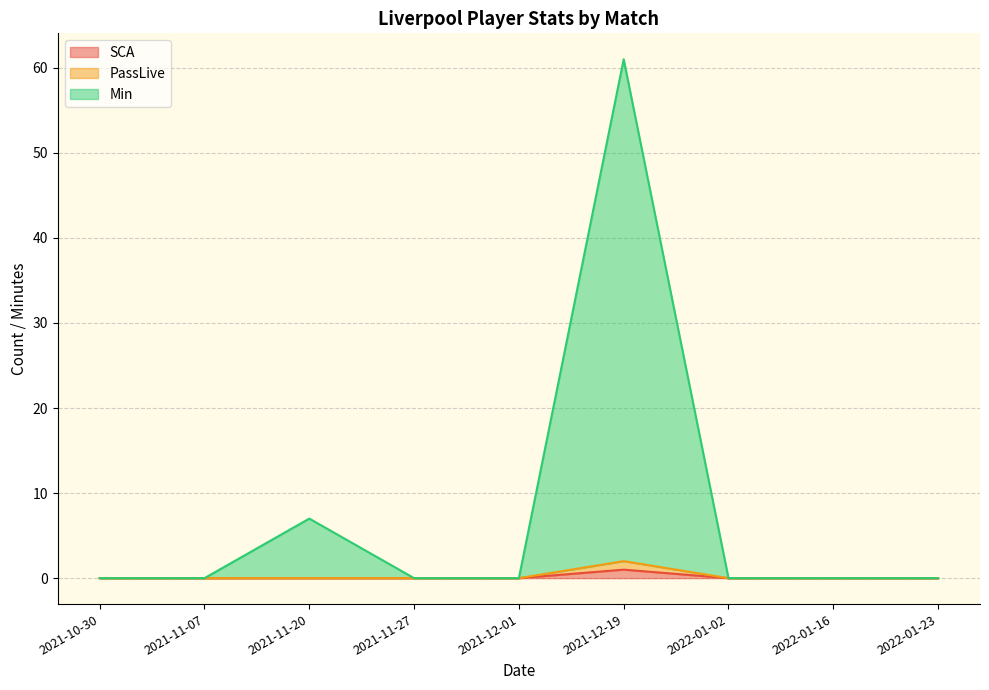

How many interior local peaks does the SCA series have?

1